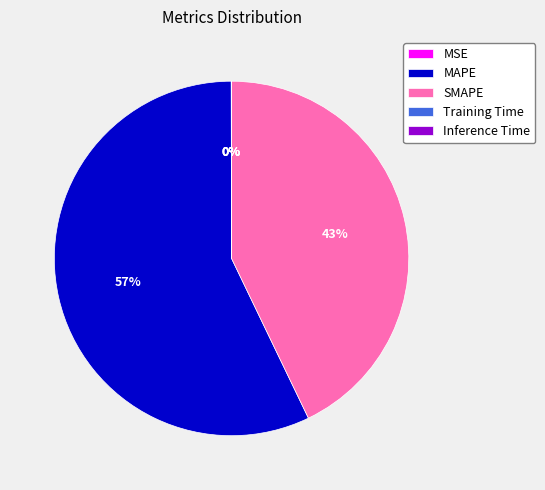

To the nearest percent, what is the difference between the largest and smallest slice percentages?

57%